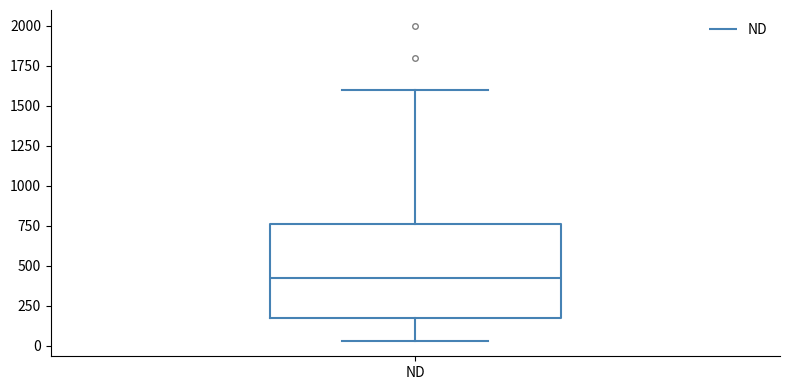

Read this box plot against the y-axis: the position of the median line, the range covered by the box, and the ends of both whiskers. The values are not printed on the chart, so give them approximately, as read against the axis.

median 450, box 200 to 750, whiskers 50 to 1600